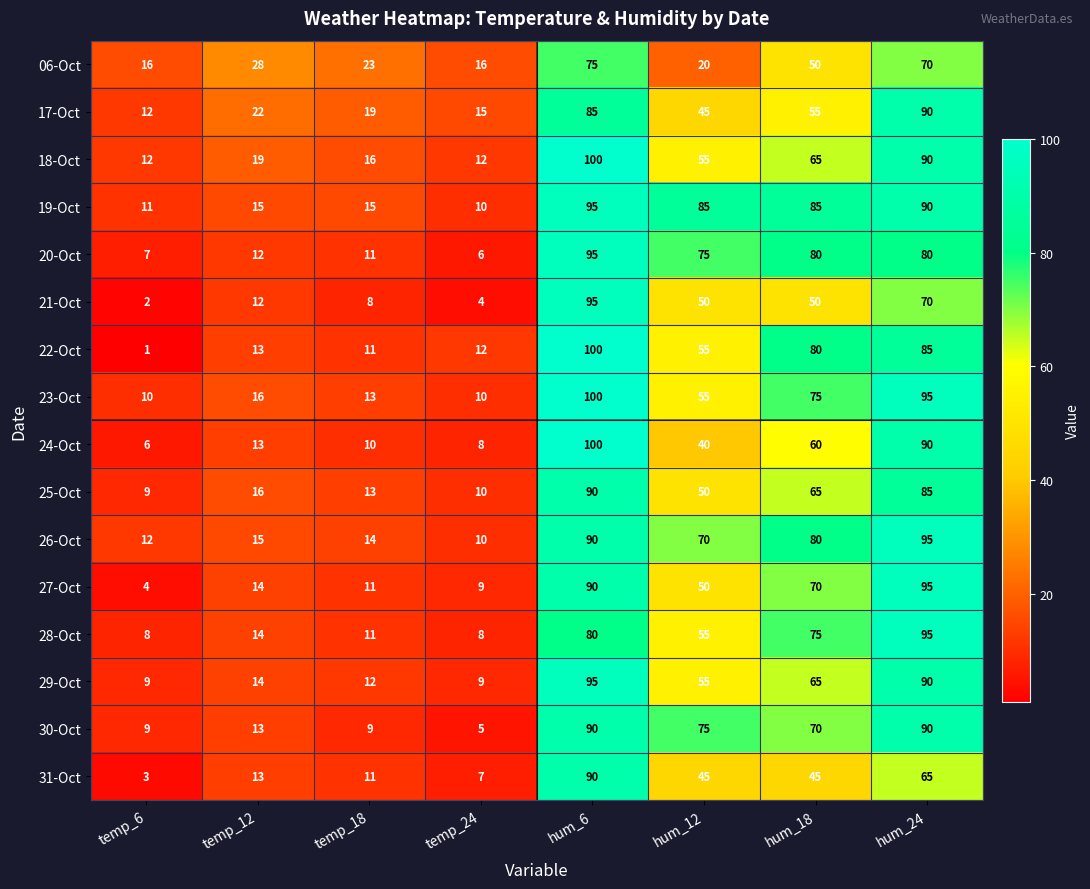

What is the total value across all series at hum_6?

1470